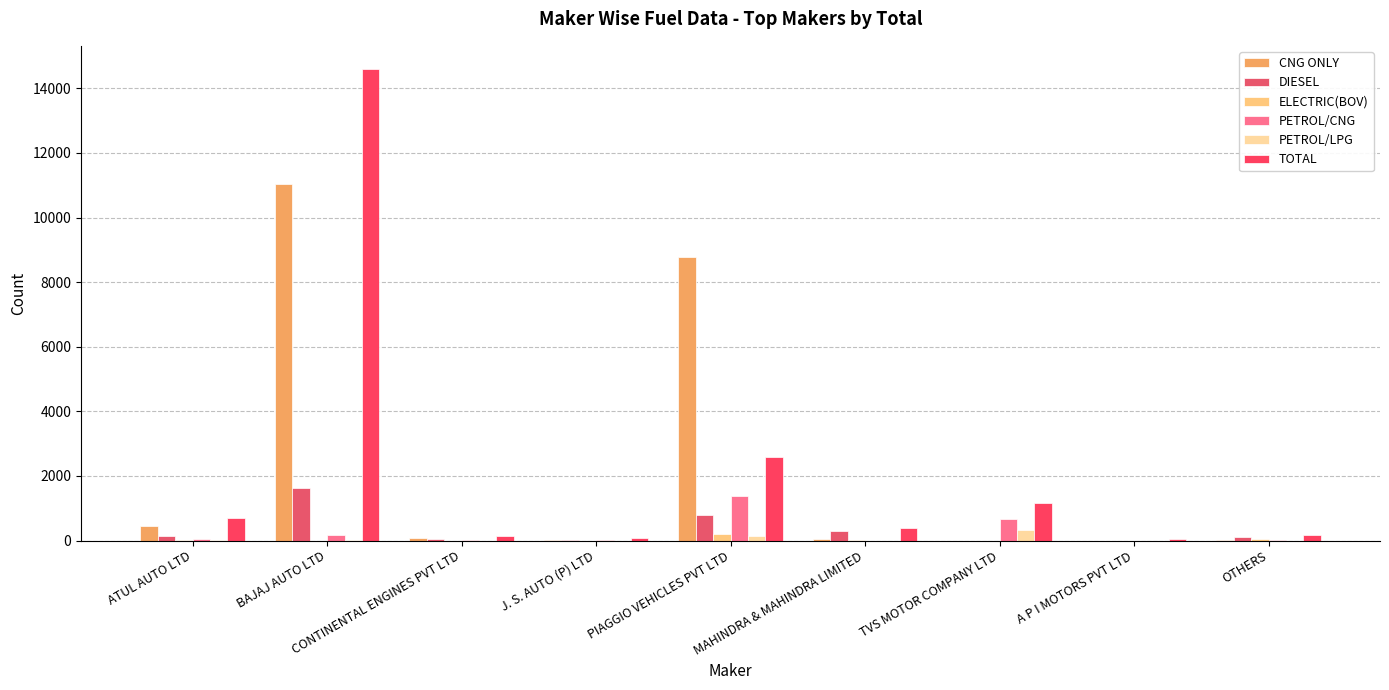

What is the difference between the highest and lowest values at TVS MOTOR COMPANY LTD?

1179